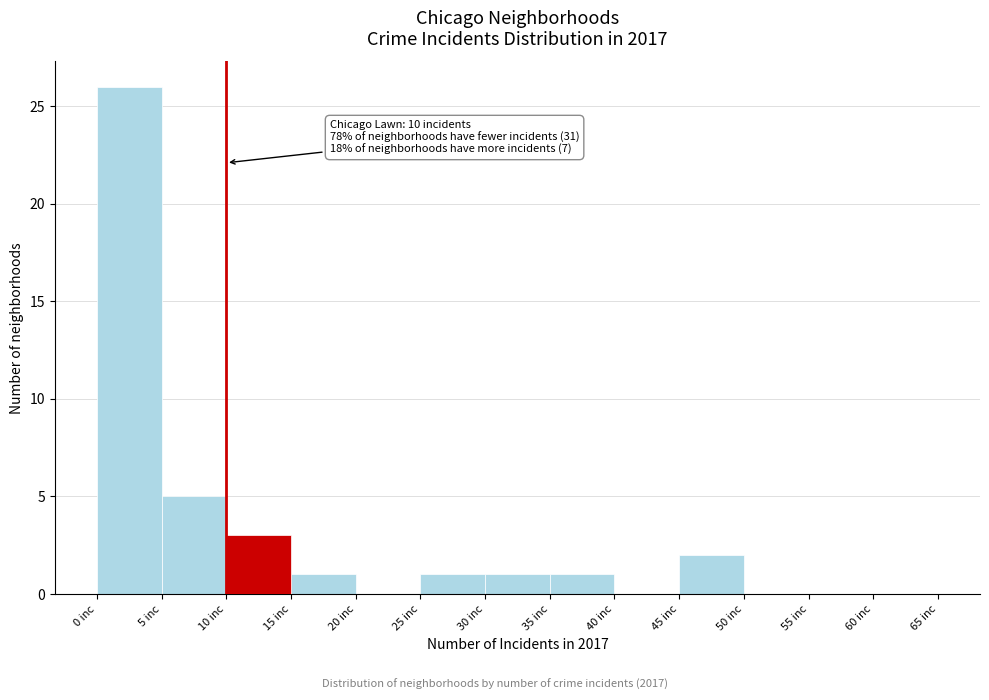

Over which range of the x-axis is the bar tallest?

0 to 5